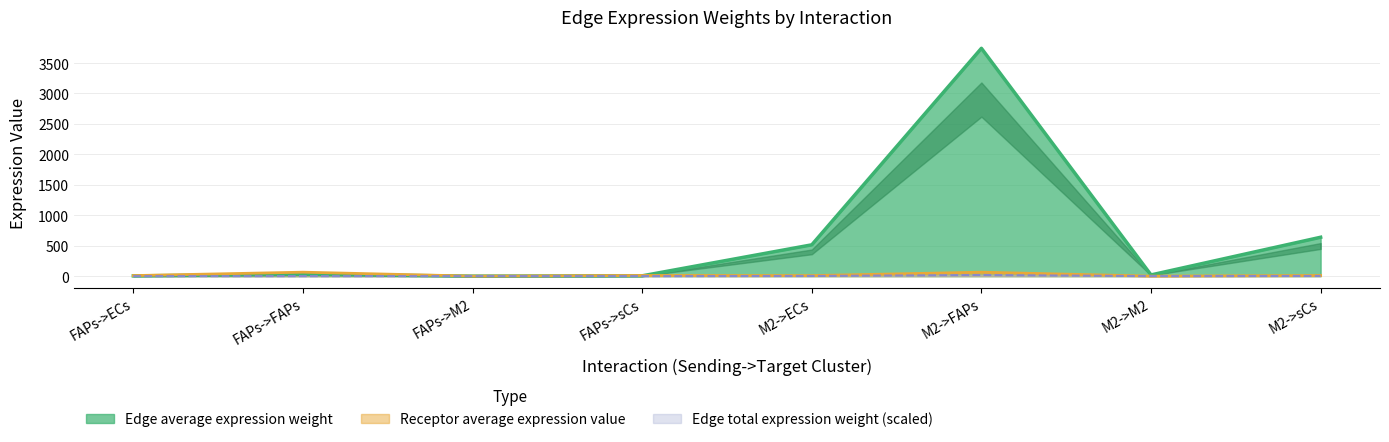

Which label corresponds to the largest value in the chart?

M2->FAPs